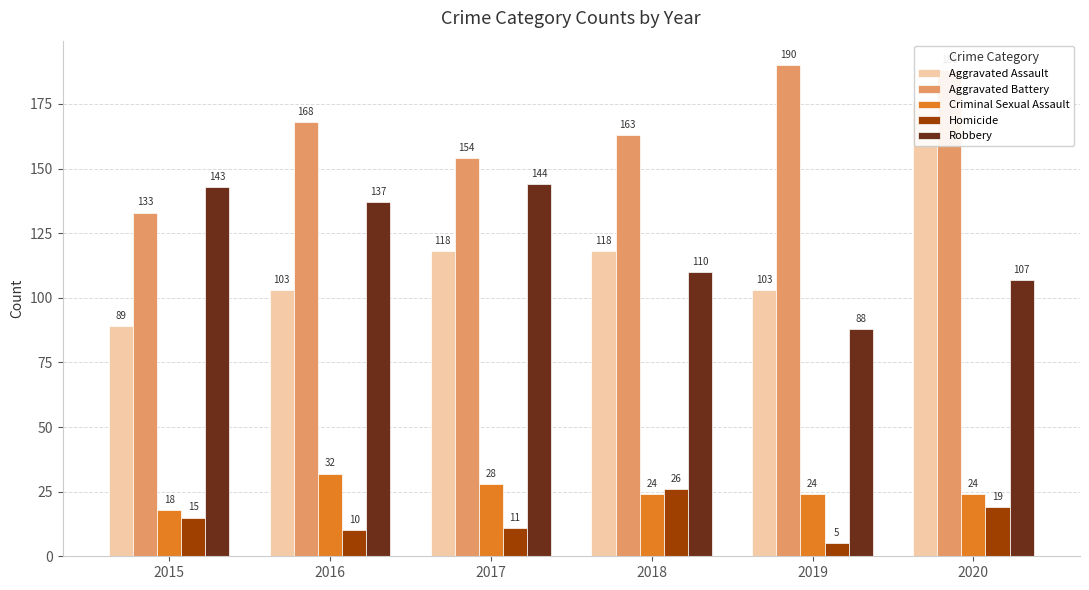

Between 2016 and 2020, which is larger?

2020